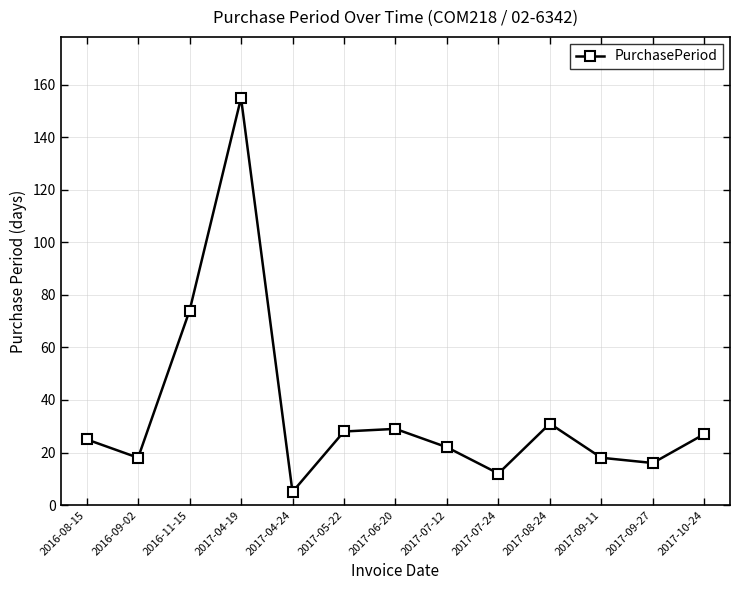

What is the sum of all values?

460